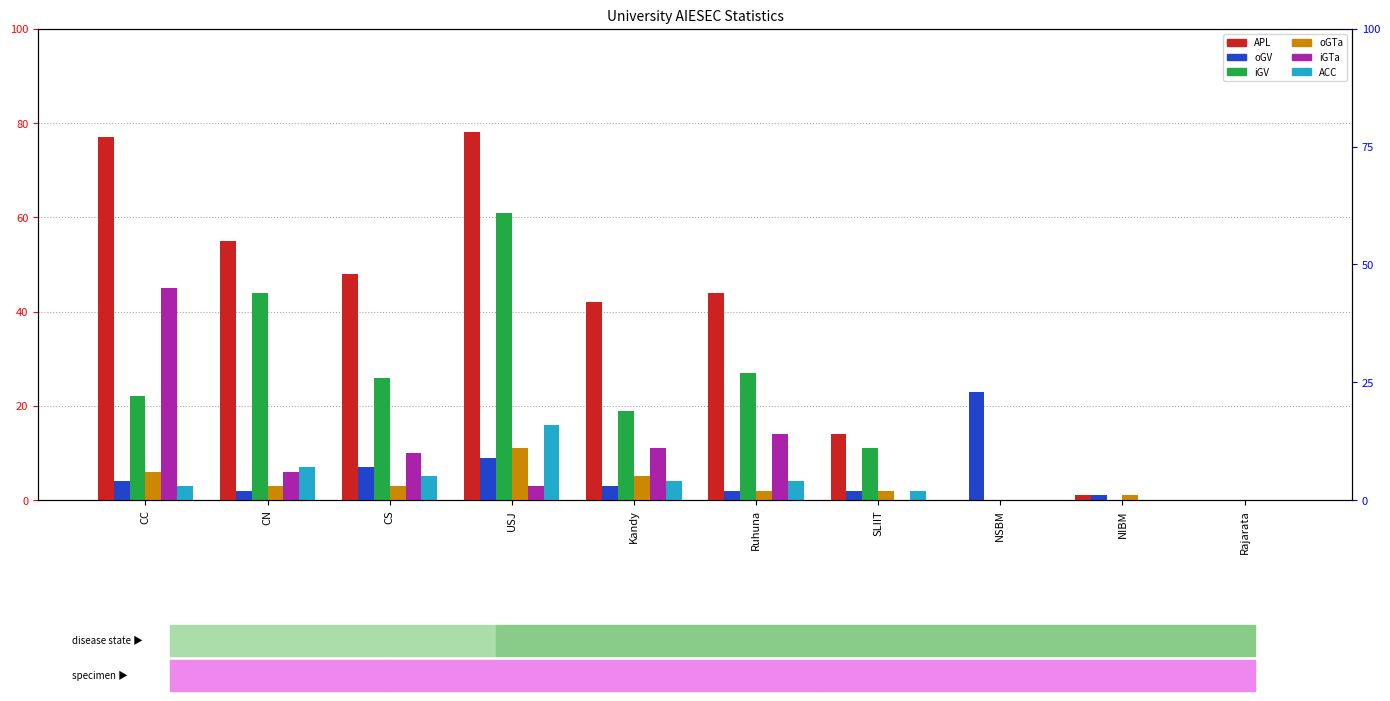

What is the sum of the iGTa values at NSBM and CS?

10